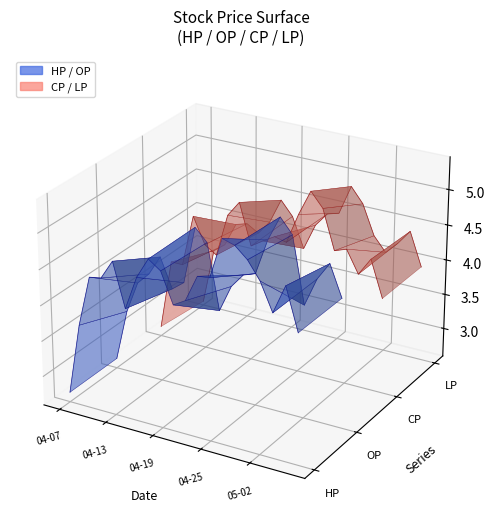

Which series has the widest spread of values?

HP